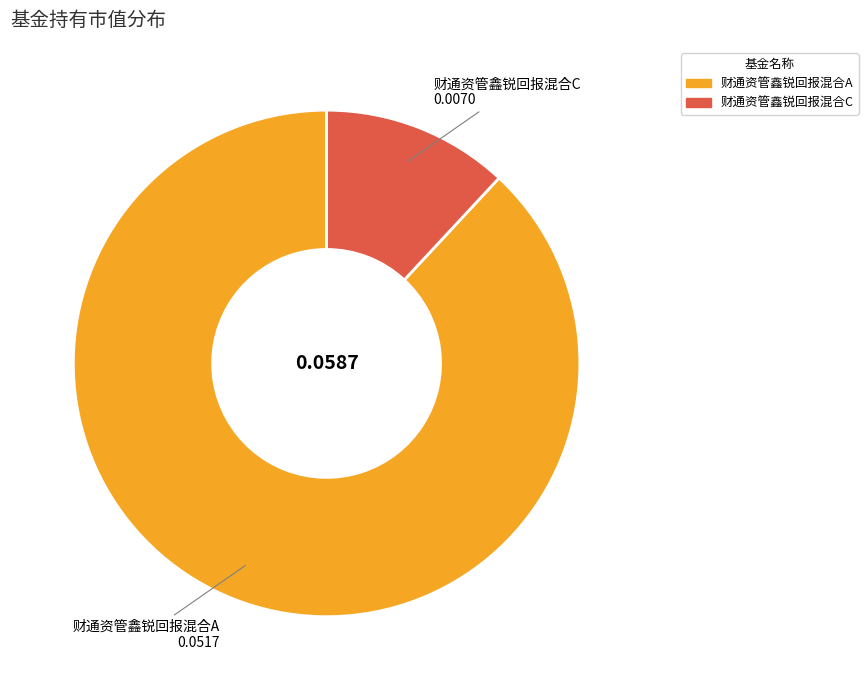

Count the number of slices in the pie.

2